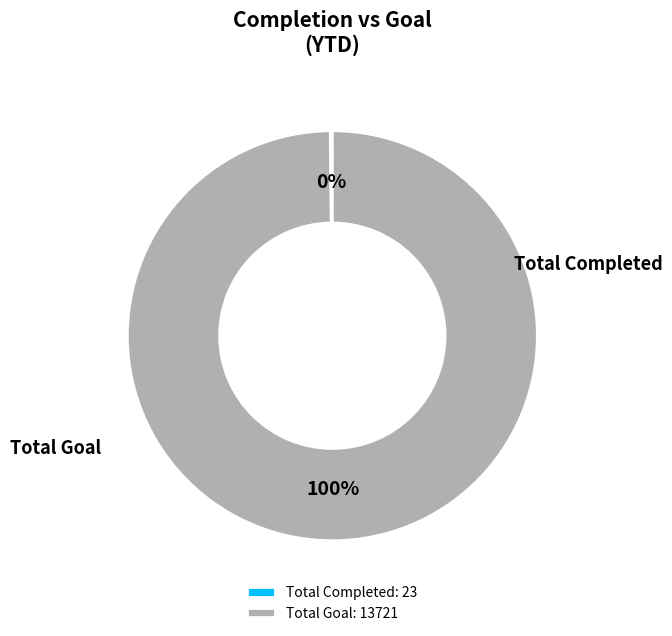

Is it true that Total Goal: 13721 is 100% of the pie?

True